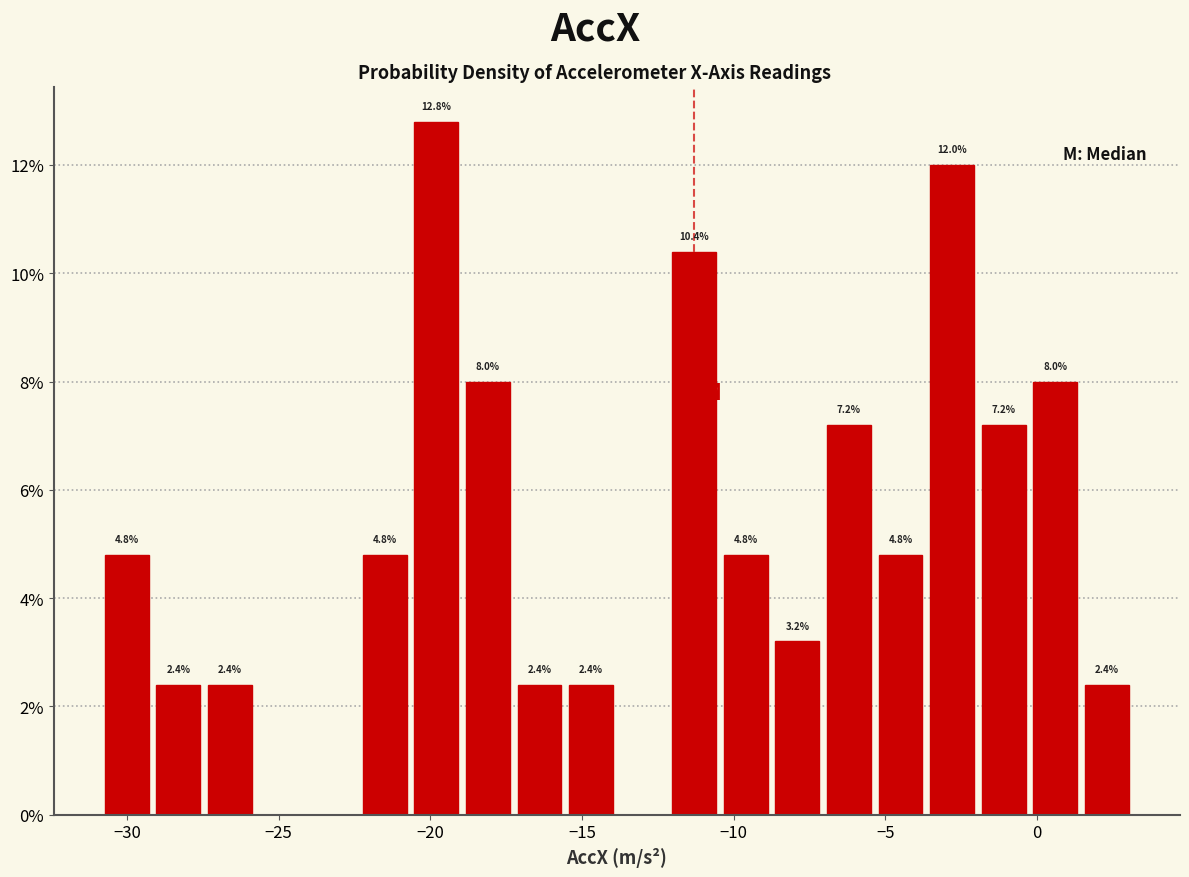

Read against the x-axis, roughly where is the centre of the tallest bar?

-20.0